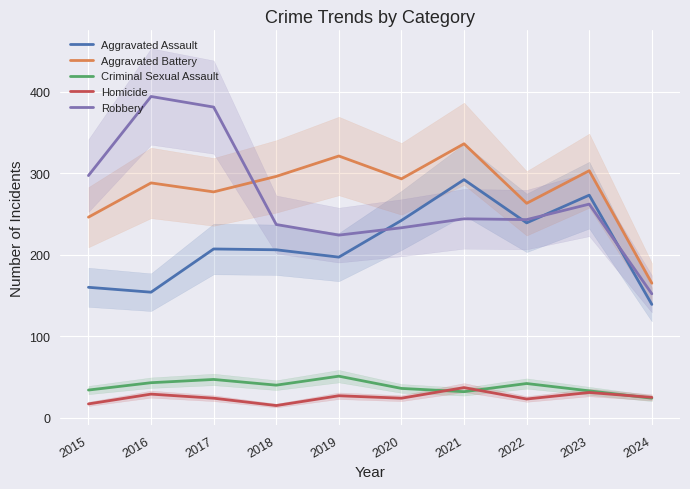

What is the difference between the Aggravated Battery values at 2015 and 2024?

81